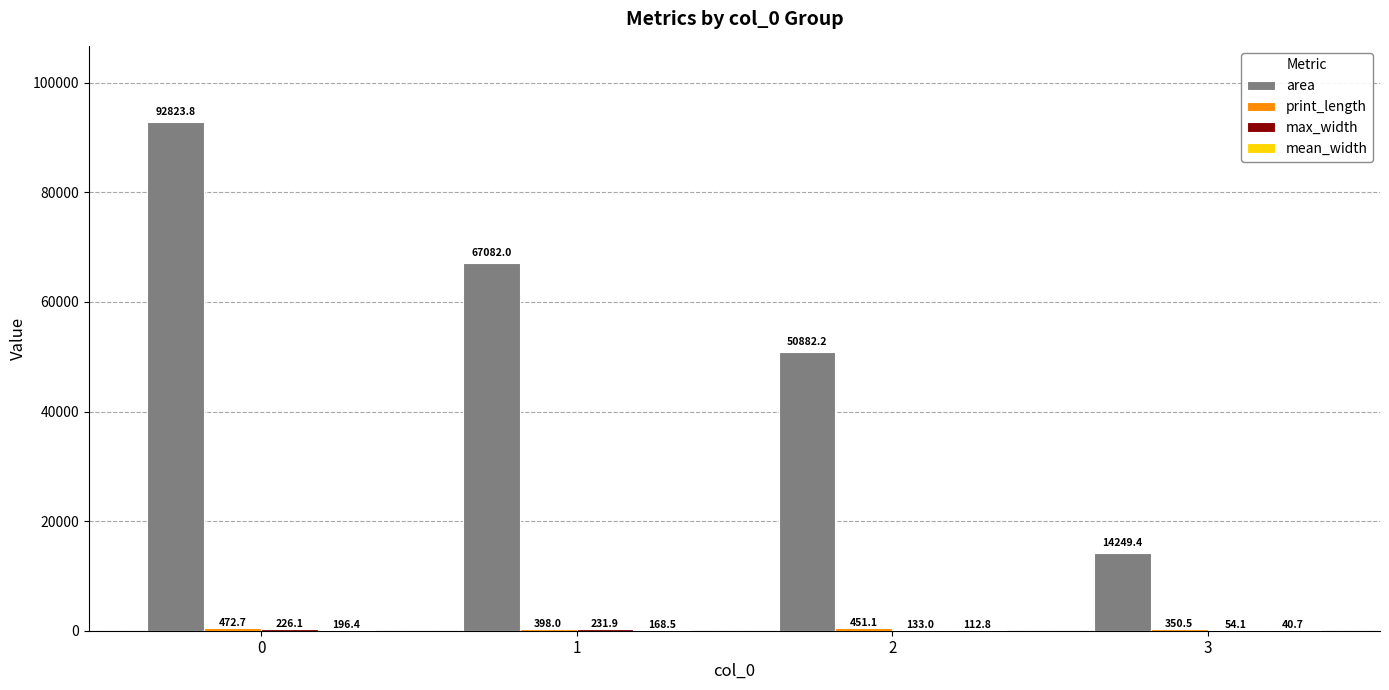

Which series has the largest total across all categories?

area